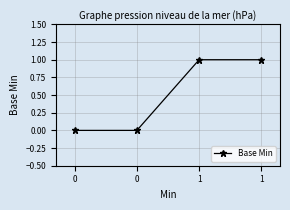

Is it true that the value at 0 is 0?

True